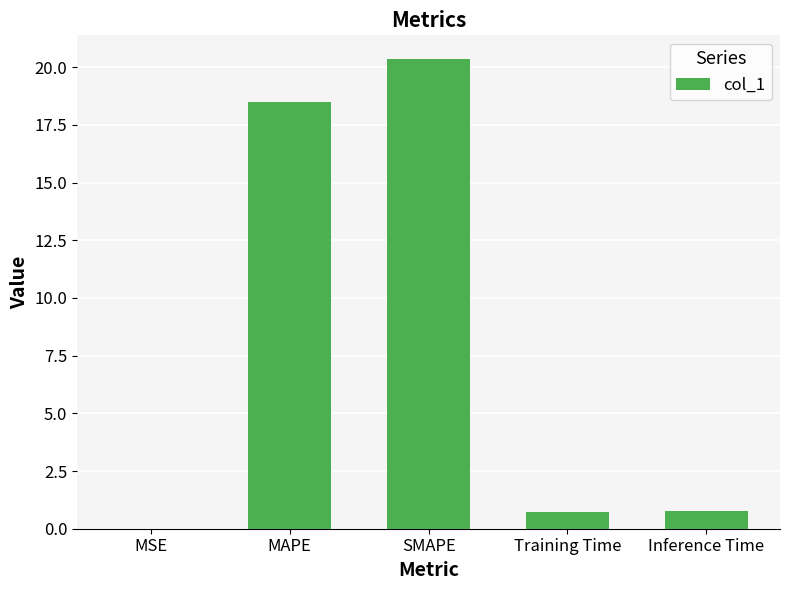

What is the change in value from SMAPE to Training Time?

-19.6